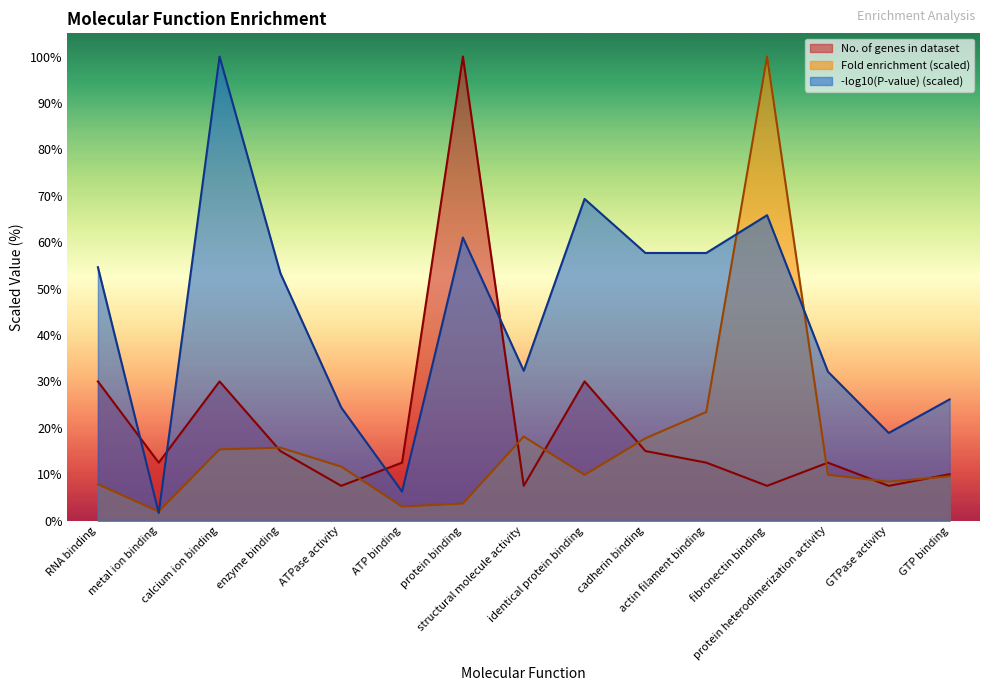

How many values in the Fold enrichment series exceed 9?

10